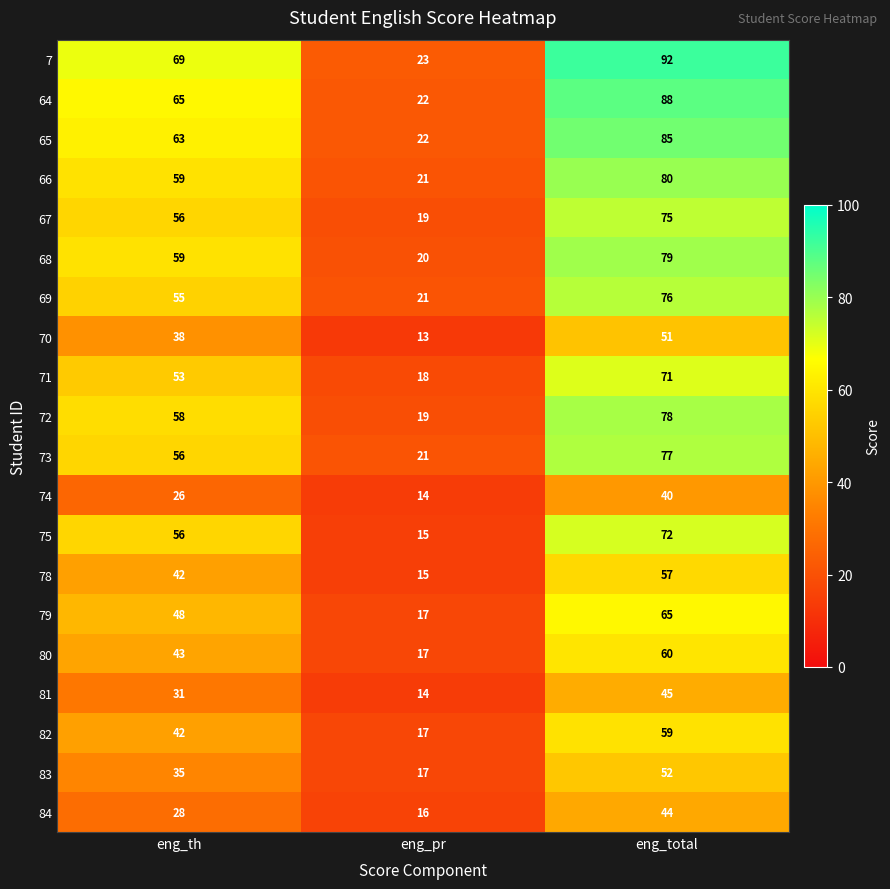

The value of 83 at eng_total is 52. True or false?

True